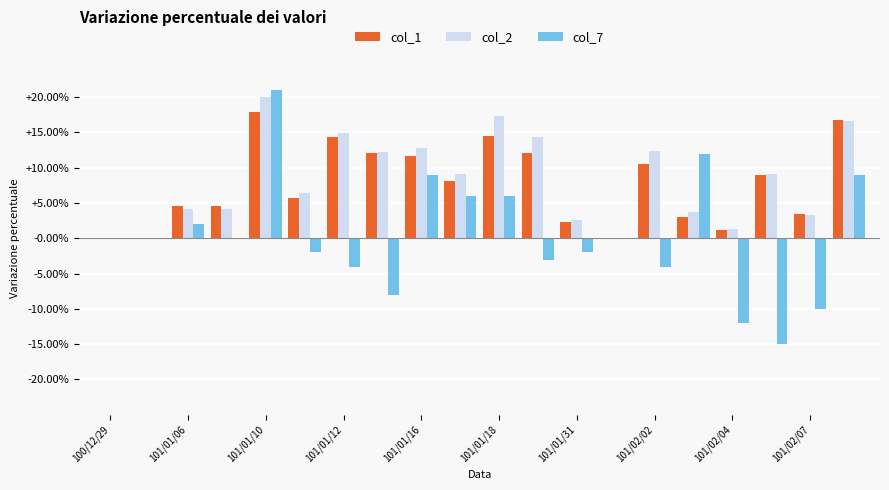

What is the difference between the second highest and minimum values in the col_7 series?

0.3